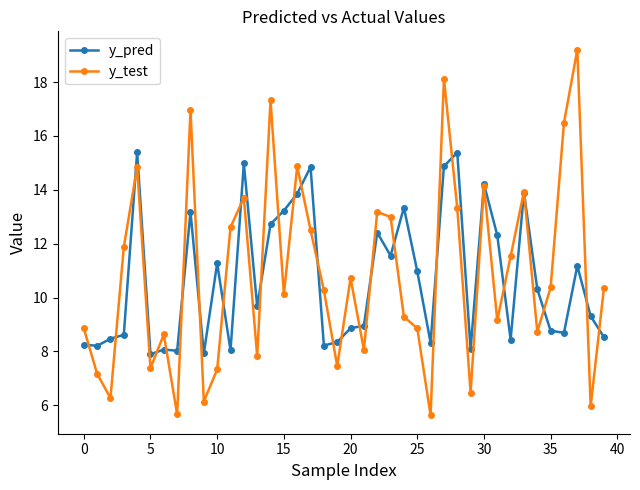

True or false: y_pred has more than 0 points higher than both neighbors.

True